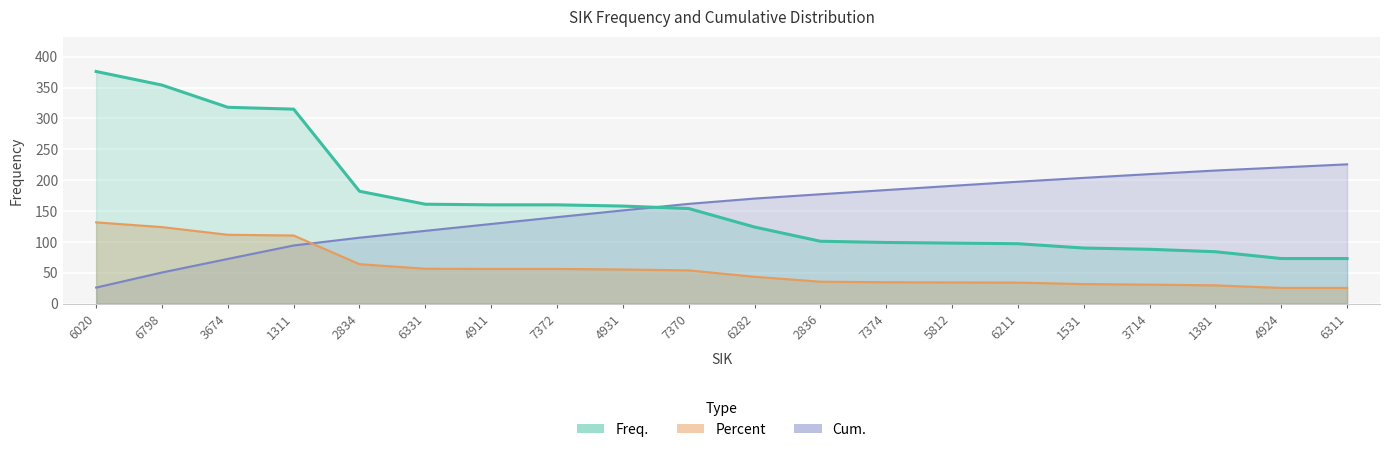

Is it true that Freq. equals 237.3 at 7370?

False